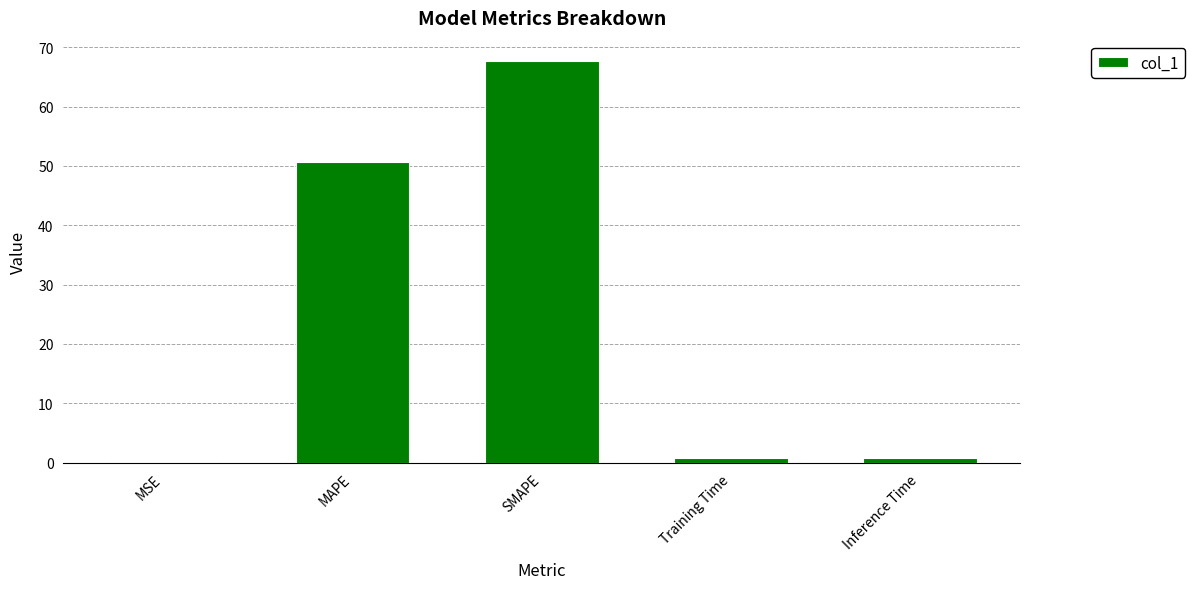

Is it true that the value at SMAPE is 67.7?

True